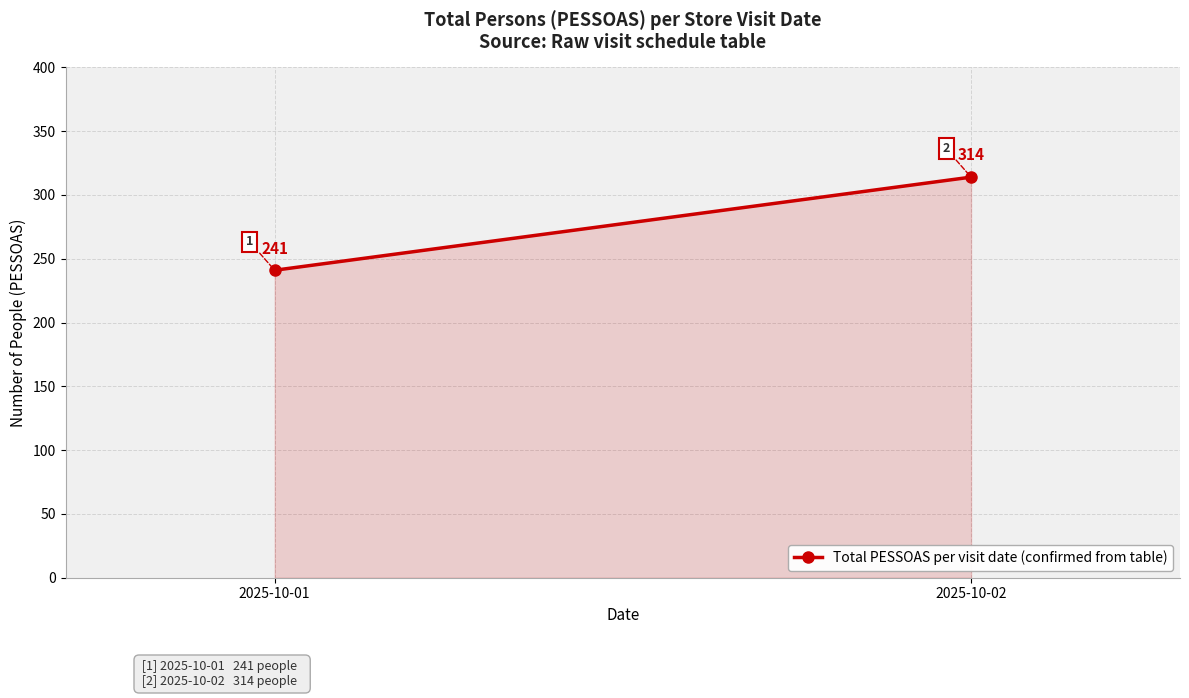

What is the minimum value shown in the chart?

241